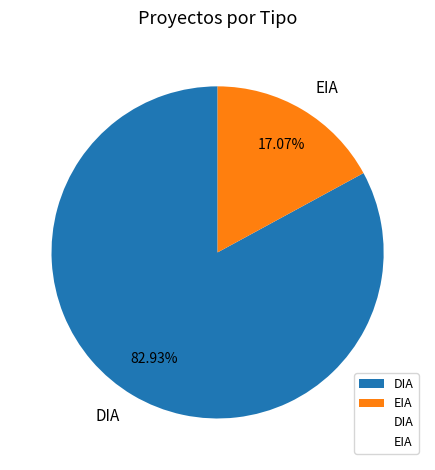

What is the largest slice in the pie chart?

DIA